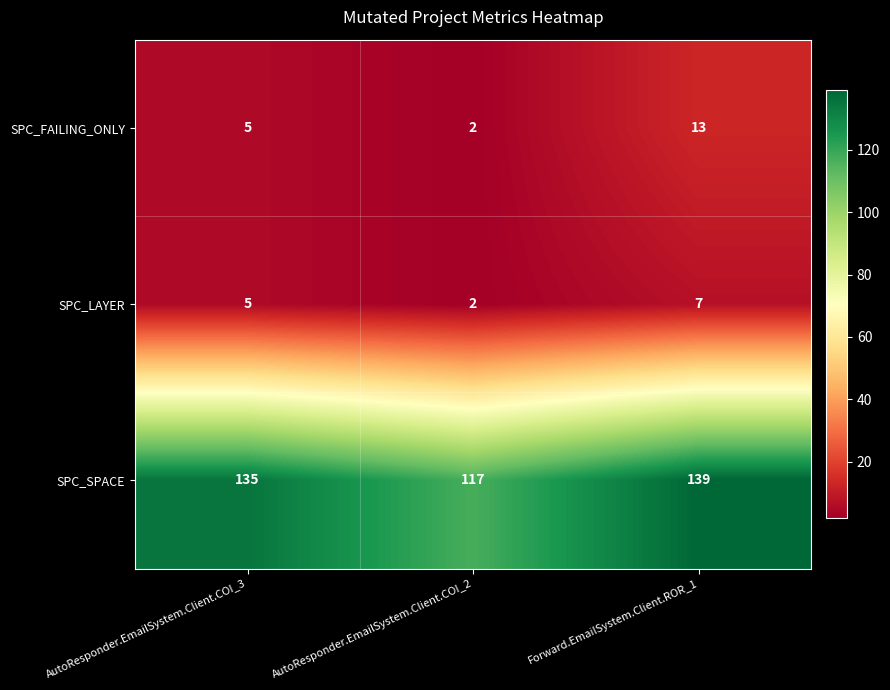

Which category has the lowest value across all series?

AutoResponder.EmailSystem.Client.COI_2